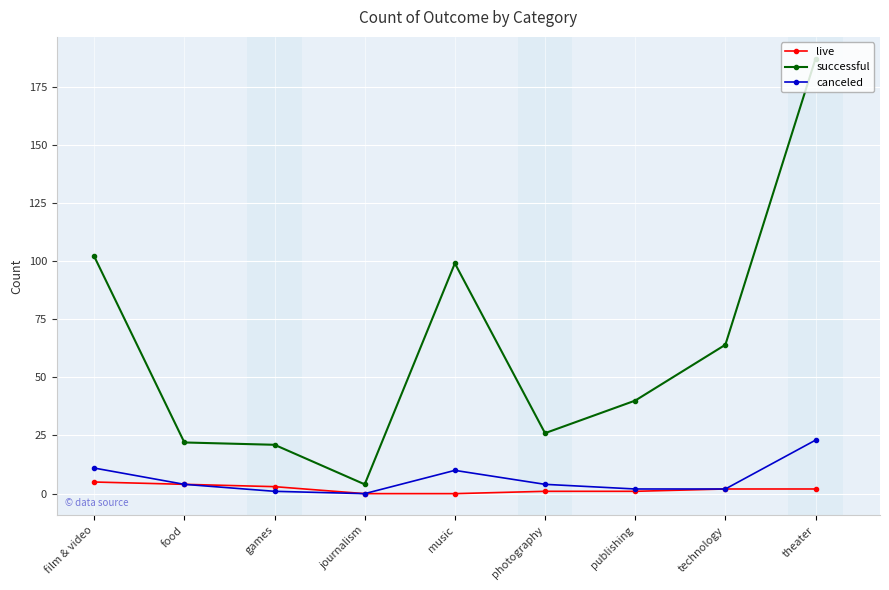

Rank the series at music from highest to lowest value.

successful, canceled, live